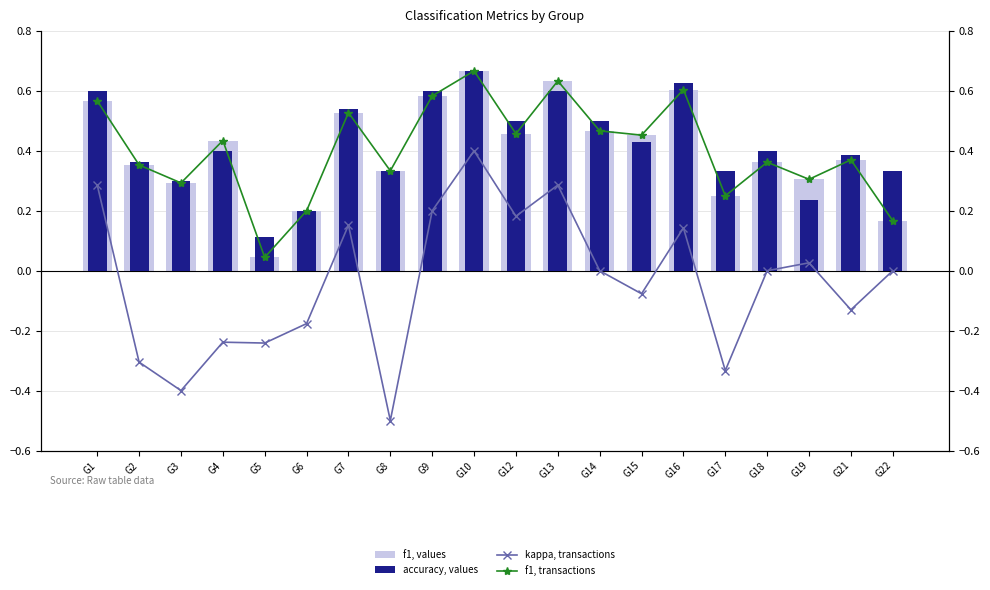

Which has a higher value, G22 or G2?

G2